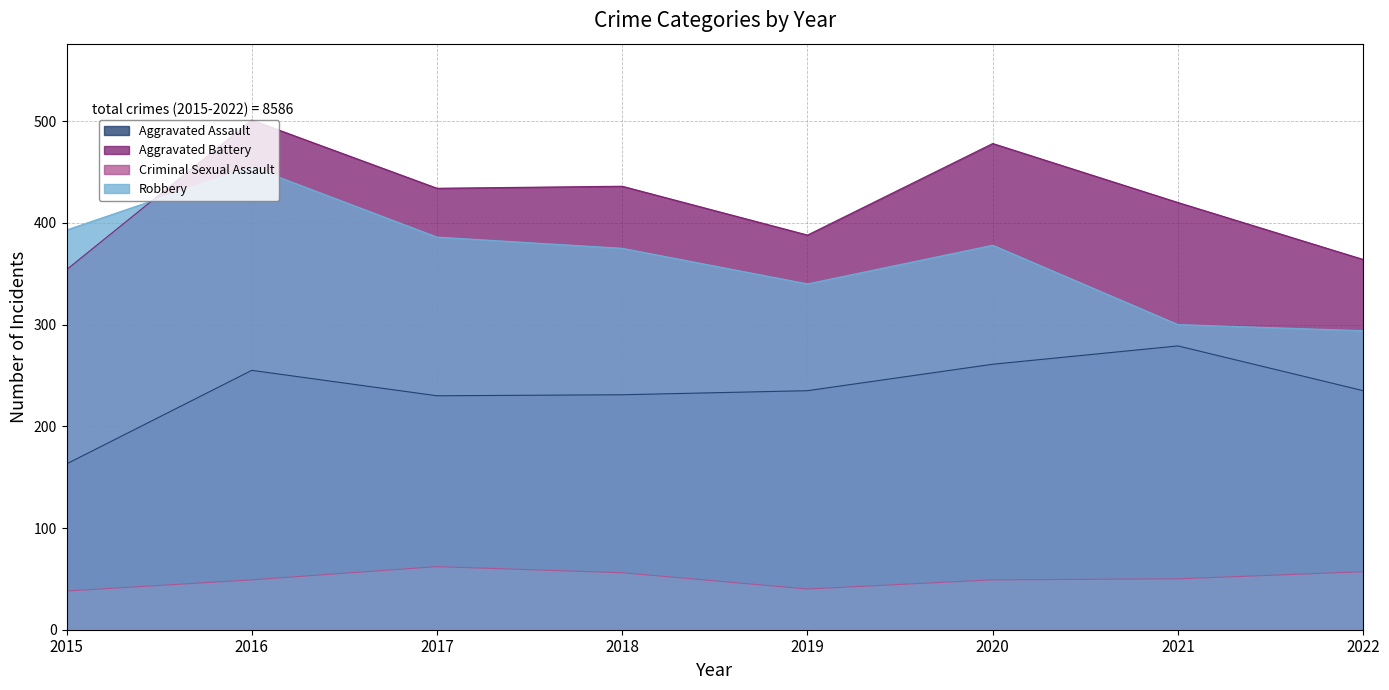

True or false: Aggravated Assault and Criminal Sexual Assault cross at least once.

False